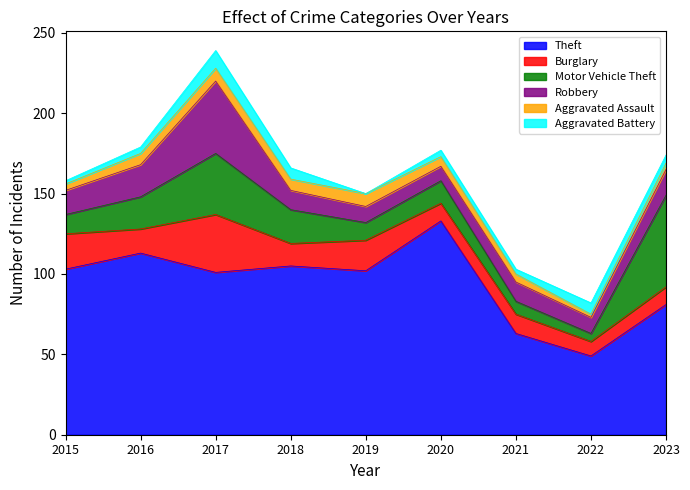

Between 2020 and 2021, which is larger?

2020